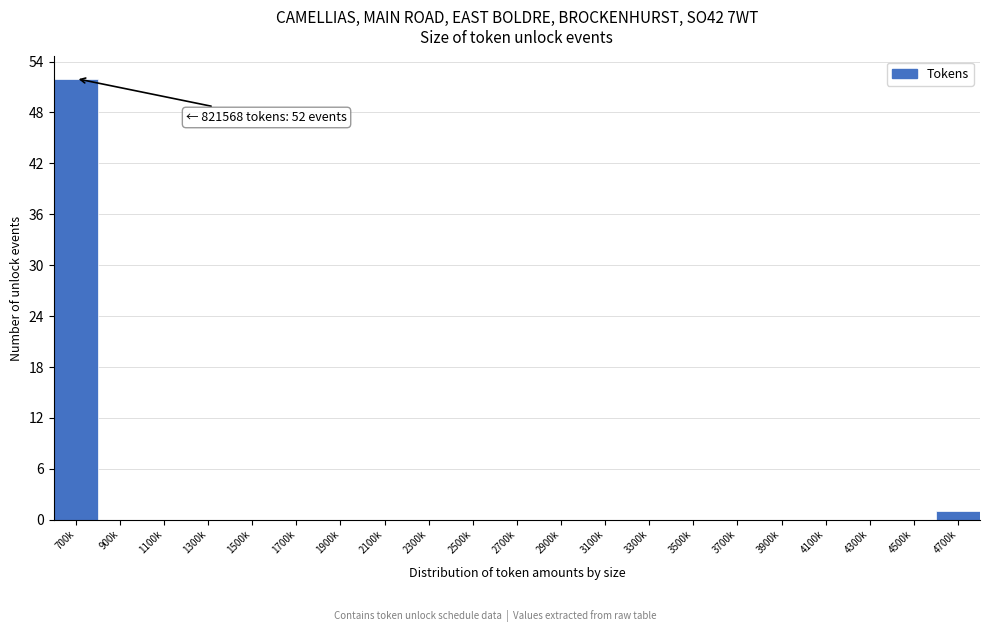

Reading left to right, what are all the values shown in this chart?

700k=52	900k=0	1100k=0	1300k=0	1500k=0	1700k=0	1900k=0	2100k=0	2300k=0	2500k=0	2700k=0	2900k=0	3100k=0	3300k=0	3500k=0	3700k=0	3900k=0	4100k=0	4300k=0	4500k=0	4700k=1